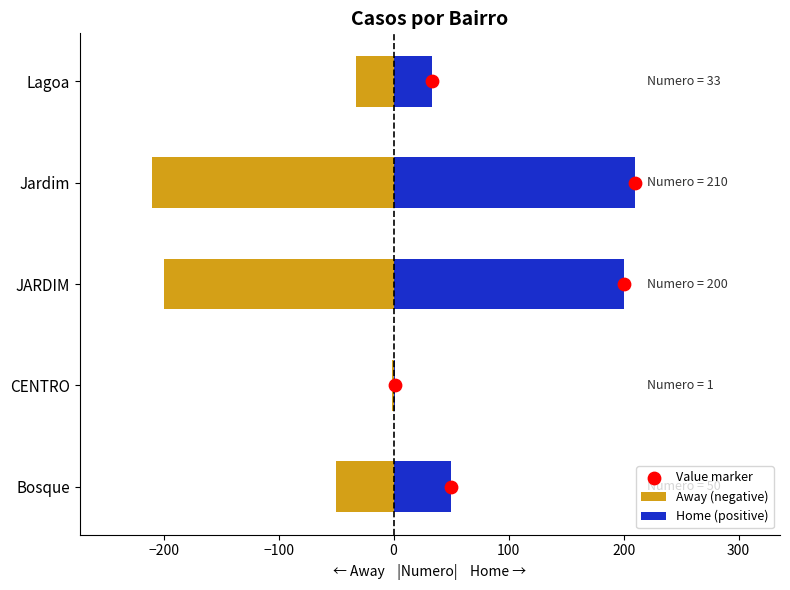

Is the value of Away (negative) at Bosque greater than the value of Home (positive) at Jardim?

No